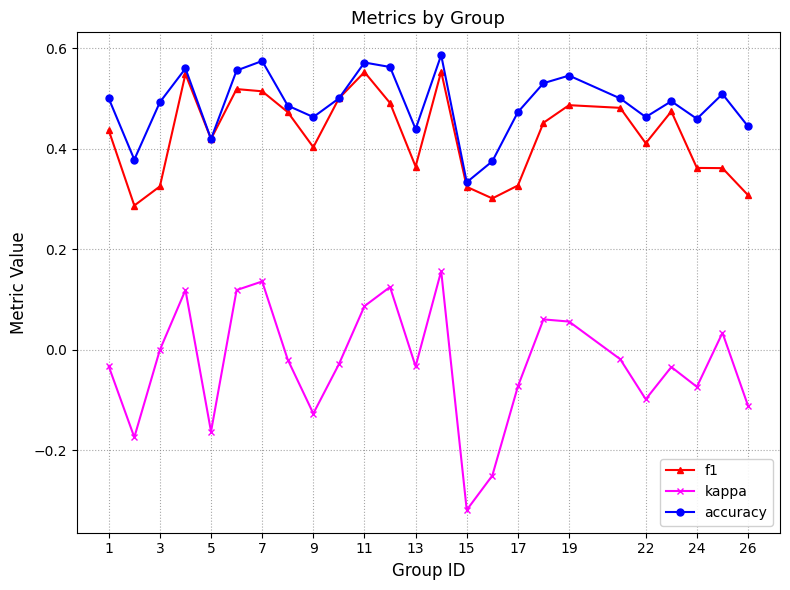

Which series has the largest range (max minus min)?

kappa